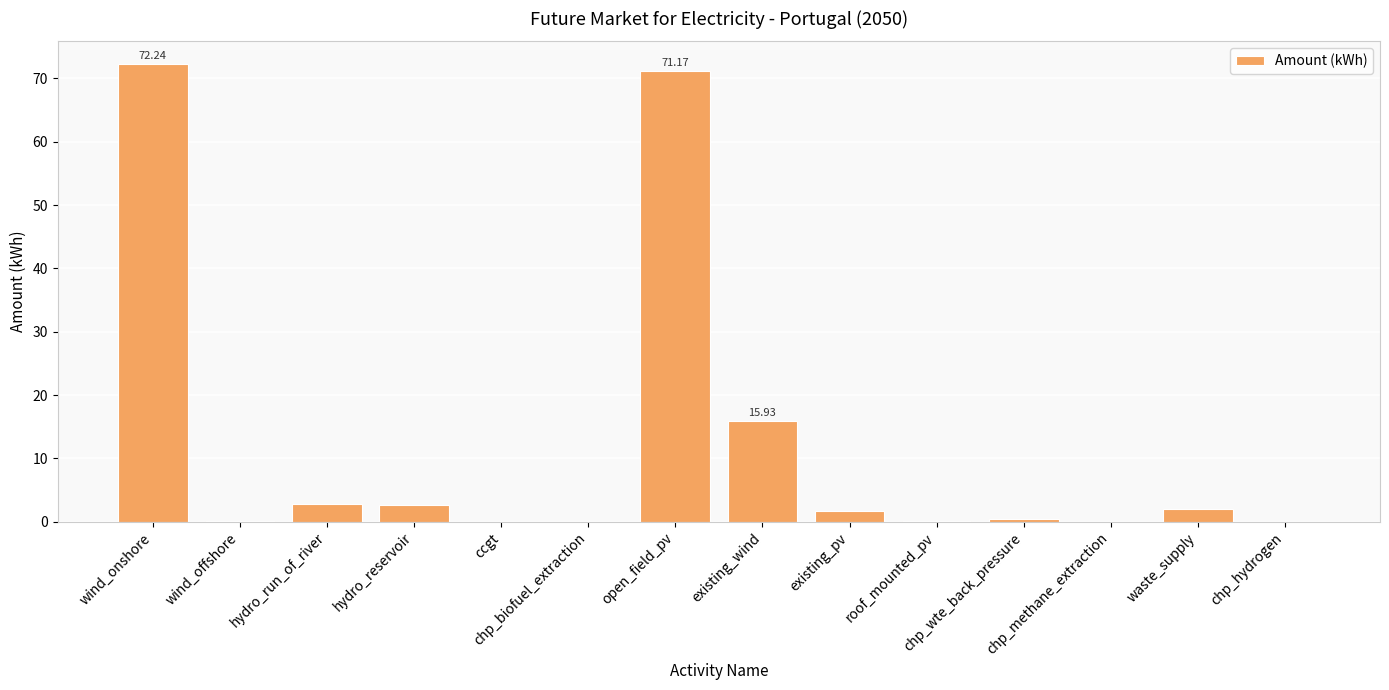

How many categories are shown in the chart?

14